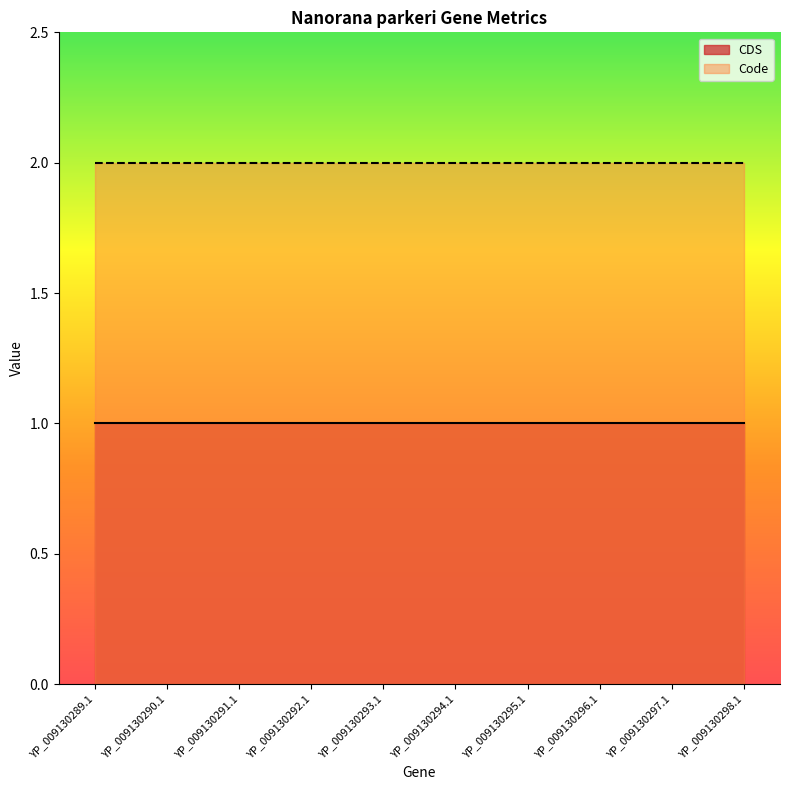

Reading right to left, list all the values displayed in this chart.

CDS: YP_009130298.1=1	YP_009130297.1=1	YP_009130296.1=1	YP_009130295.1=1	YP_009130294.1=1	YP_009130293.1=1	YP_009130292.1=1	YP_009130291.1=1	YP_009130290.1=1	YP_009130289.1=1
Code: YP_009130298.1=2	YP_009130297.1=2	YP_009130296.1=2	YP_009130295.1=2	YP_009130294.1=2	YP_009130293.1=2	YP_009130292.1=2	YP_009130291.1=2	YP_009130290.1=2	YP_009130289.1=2